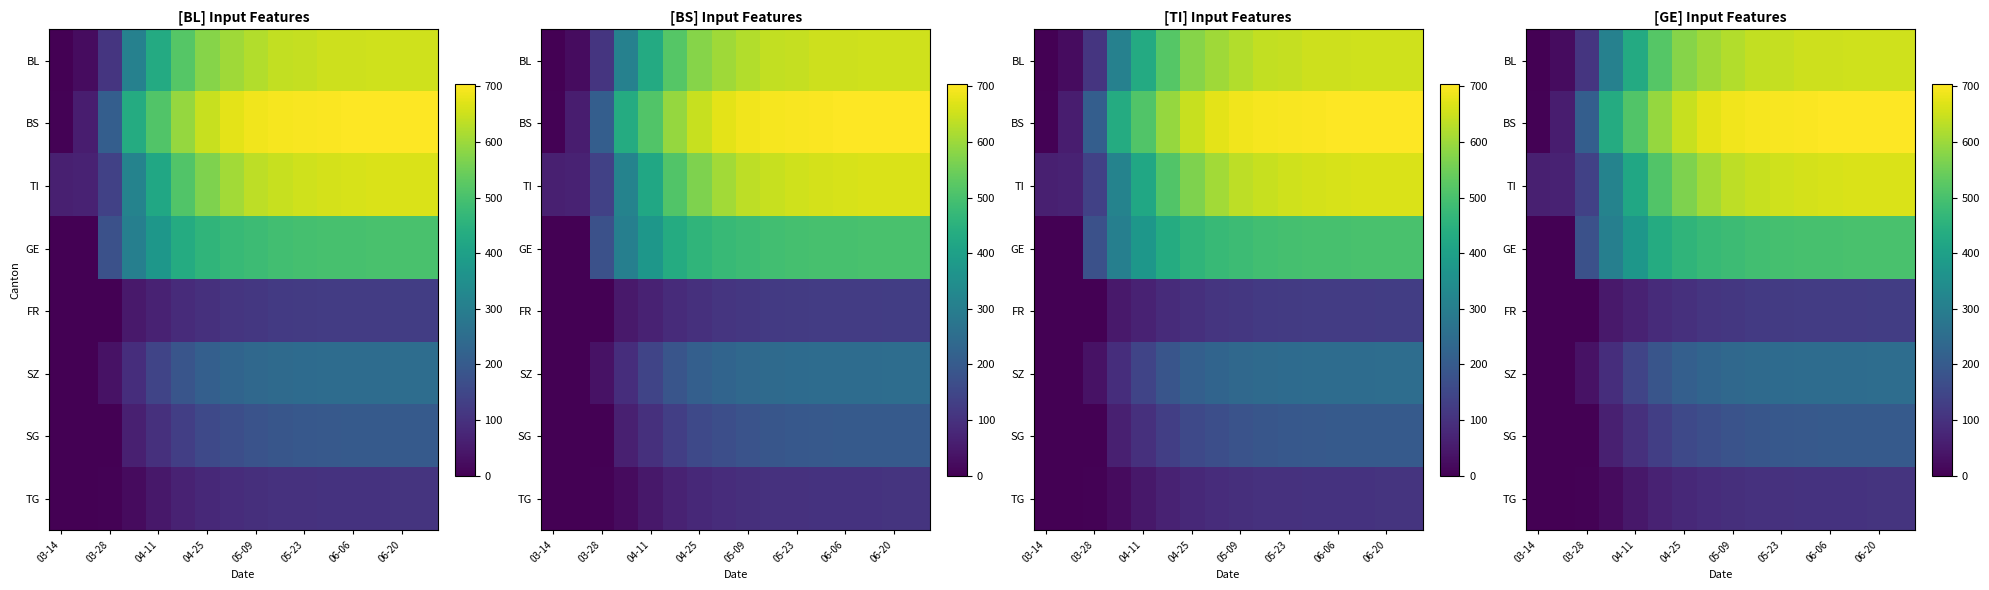

How many data points in FR are above 115?

7